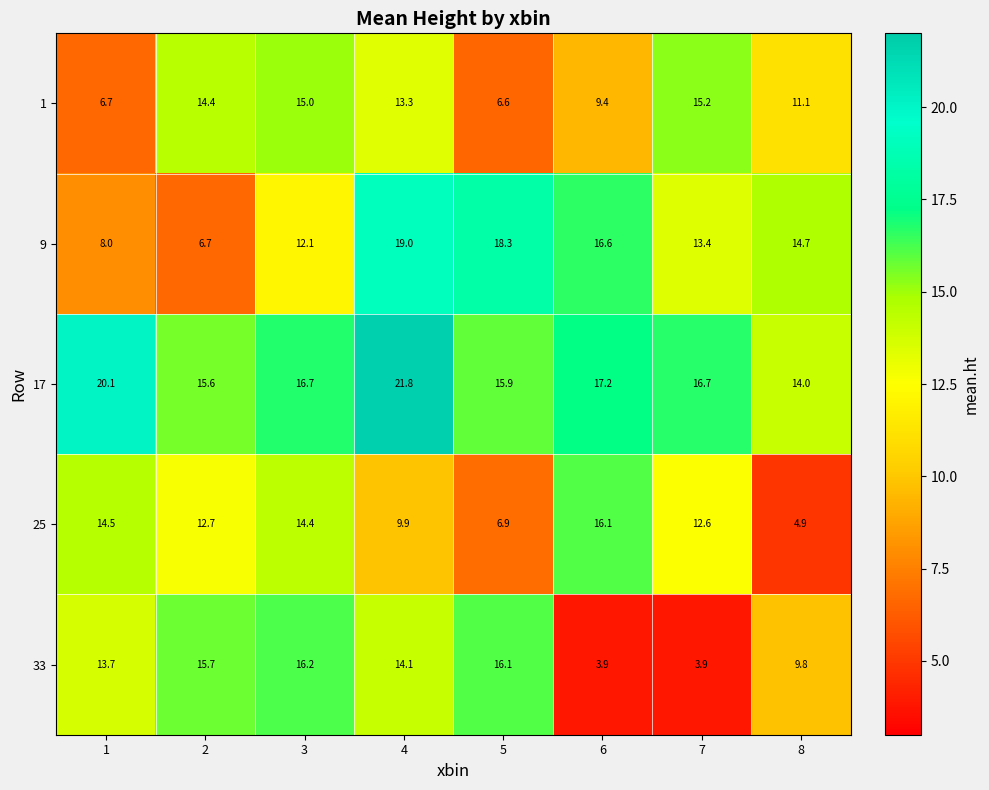

Where is 25 nearest to the value 10?

4